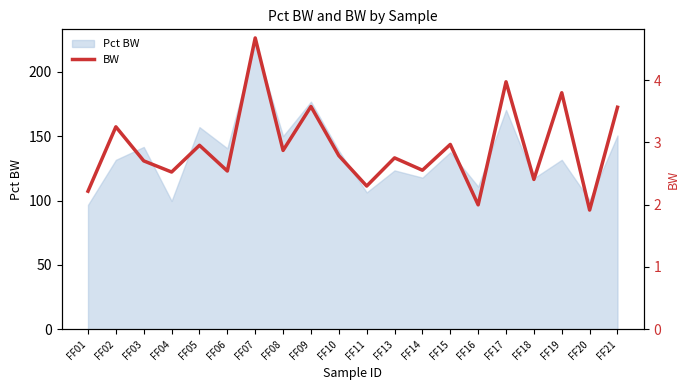

Where is the first local minimum?

FF04